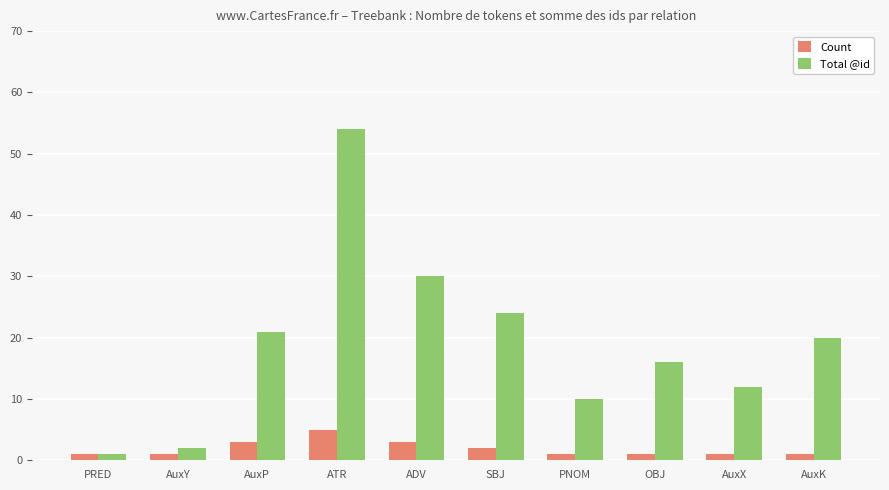

Reading left to right, what are all the values shown in this chart?

Count: 1	1	3	5	3	2	1	1	1	1
Total @id: 1	2	21	54	30	24	10	16	12	20